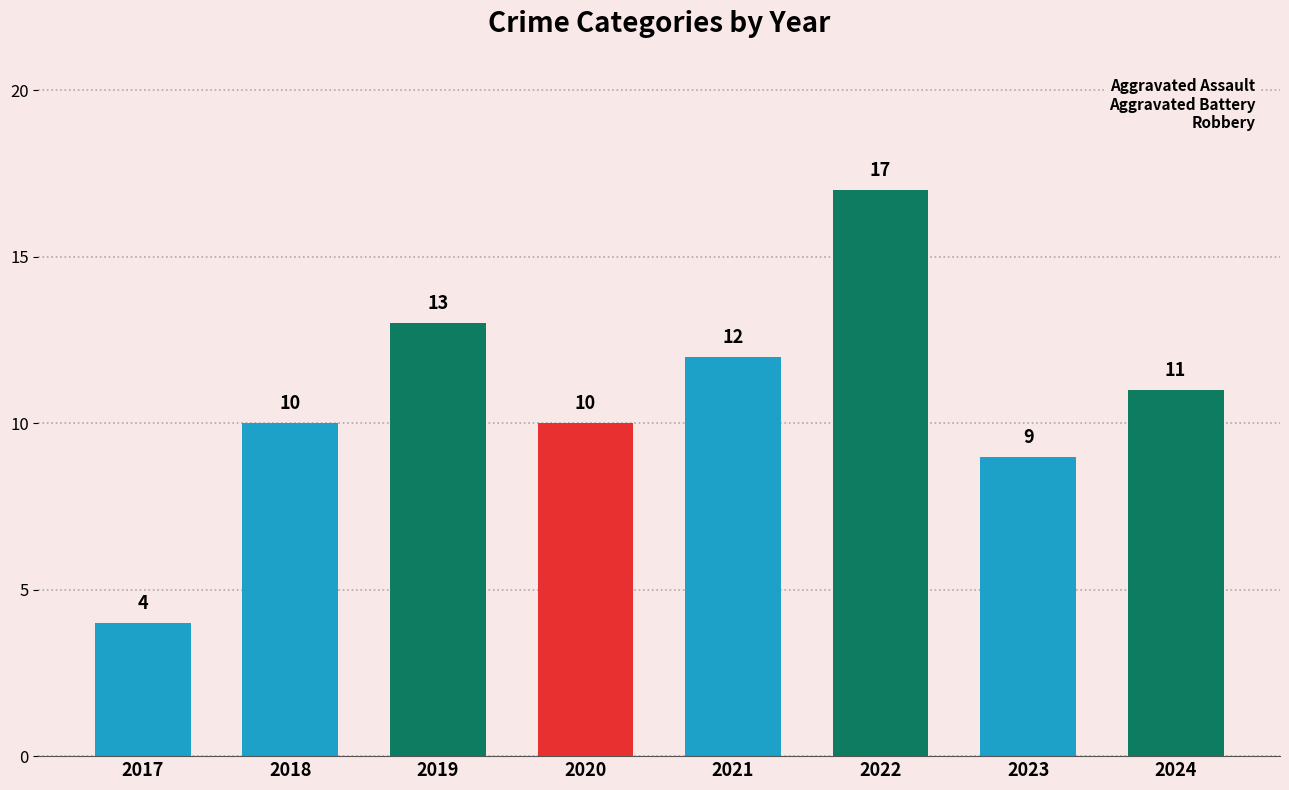

Which label corresponds to the smallest value in the chart?

2017